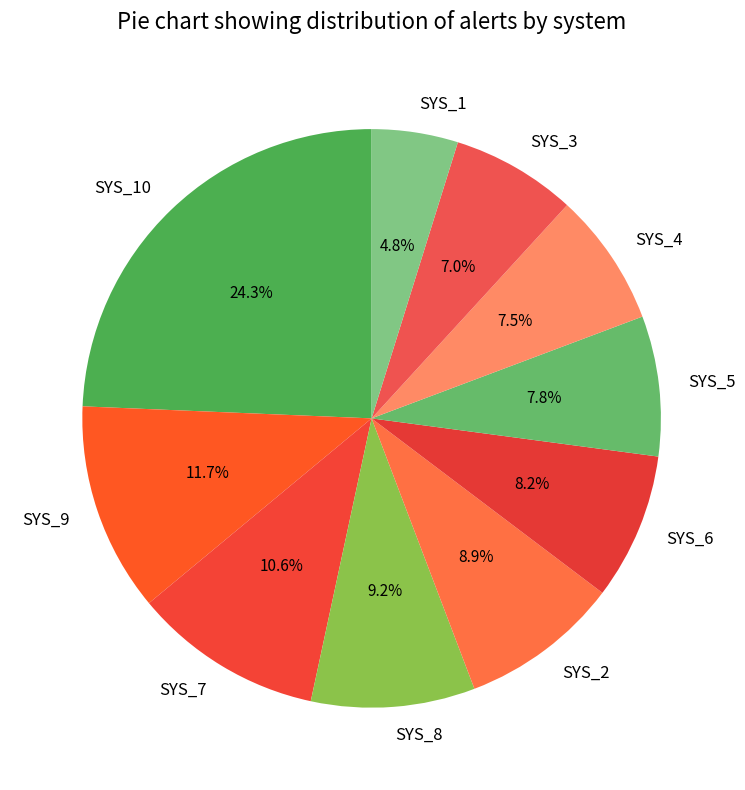

To the nearest percent, what is the difference between the SYS_7 and SYS_10 slice percentages?

14%